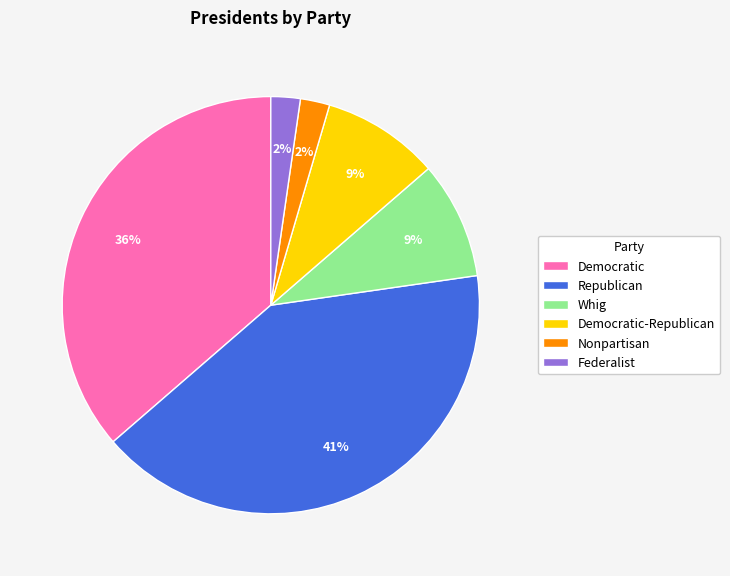

Combined, do Democratic and Republican account for over 50%?

Yes